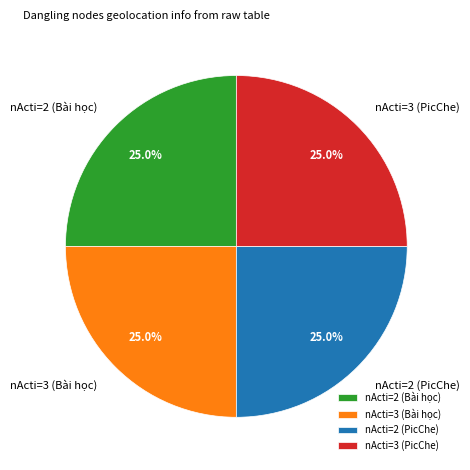

How many segments does this pie chart have?

4